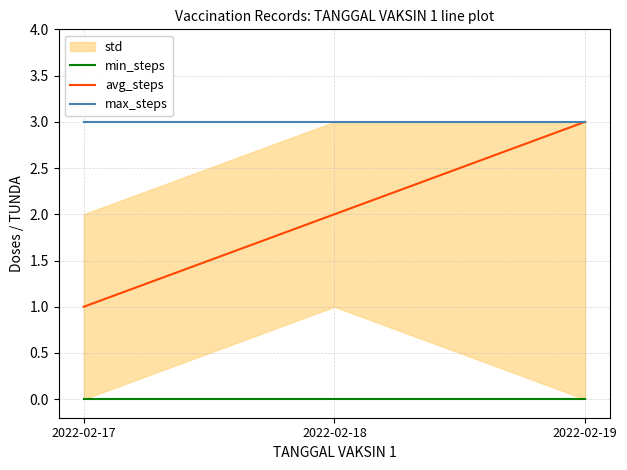

List the series in order of their overall mean, lowest first.

min_steps, avg_steps, max_steps